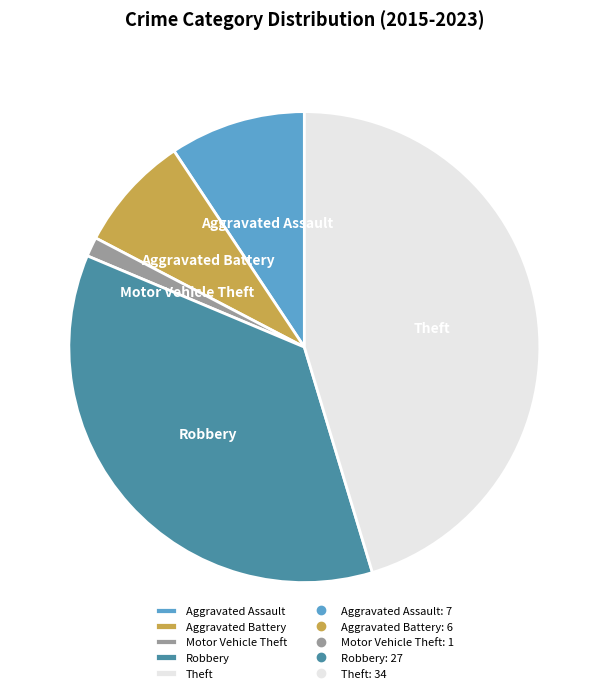

Between Theft and Aggravated Assault, which is larger?

Theft